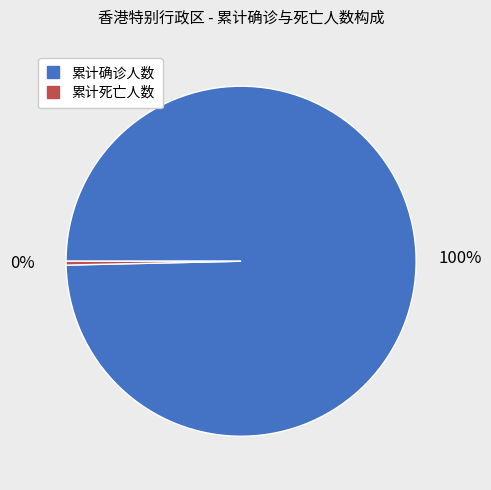

Which slice represents more than half of the pie?

累计确诊人数